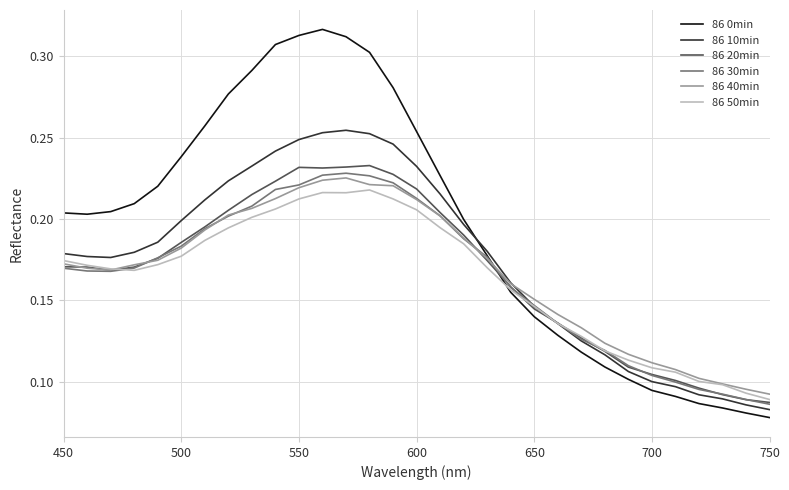

Which series has the largest range (max minus min)?

86 0min